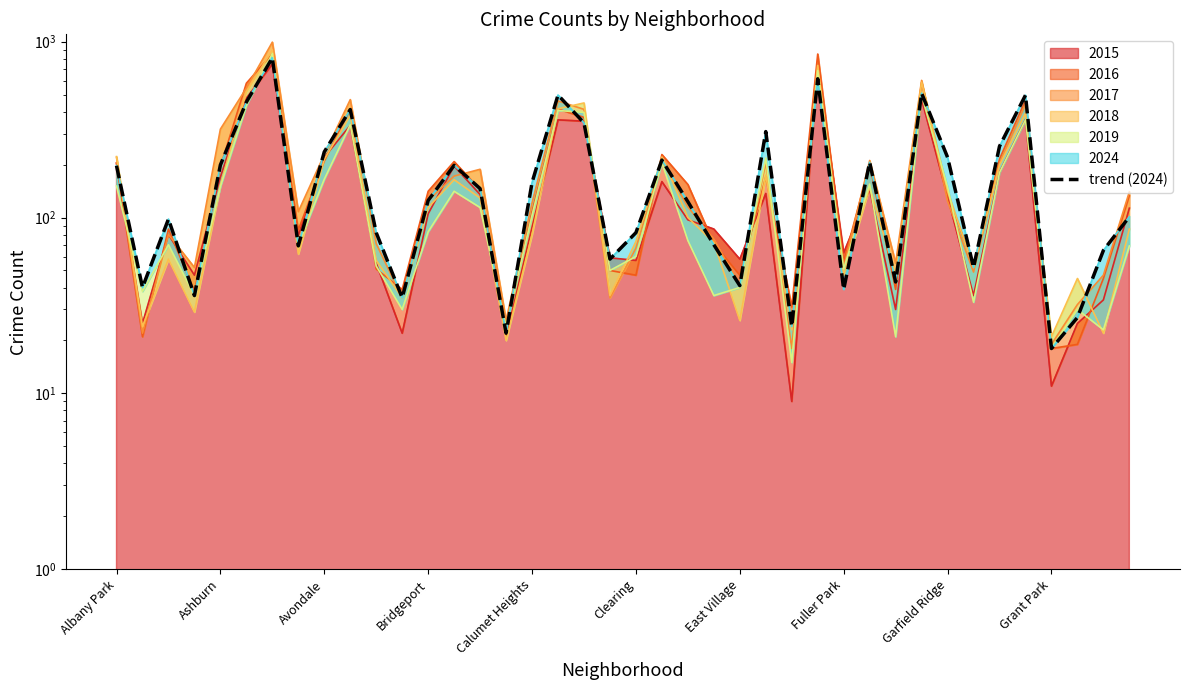

Does the chart have visible grid lines?

No